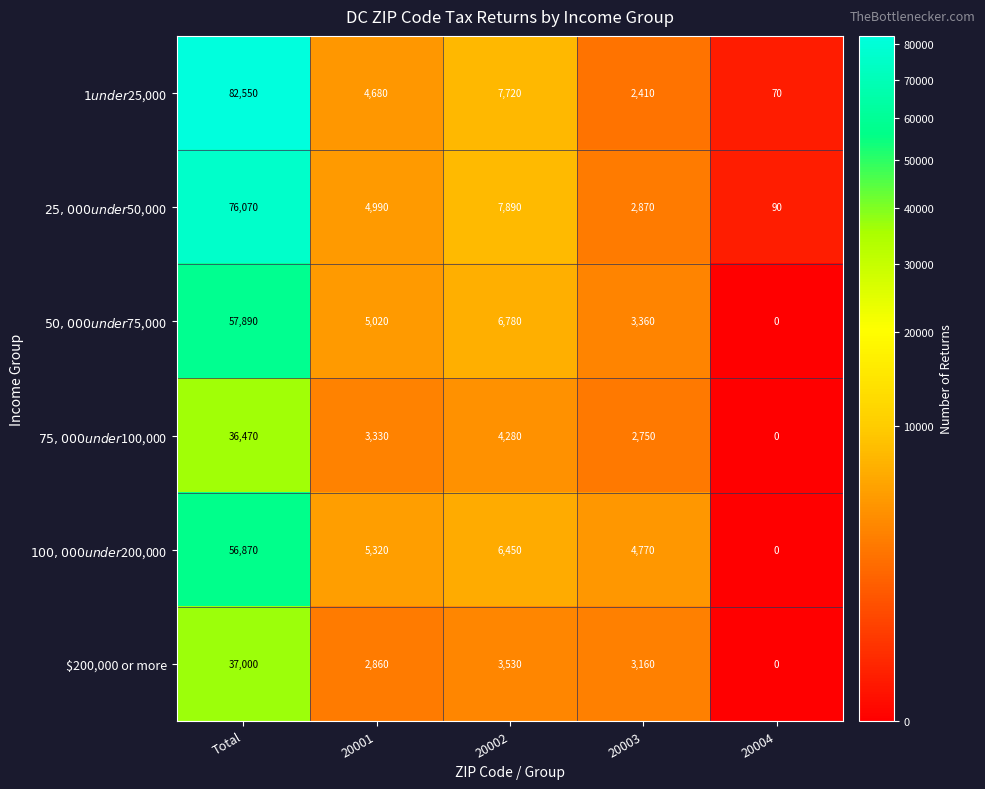

What is the difference between the highest and lowest values at 20003?

2360